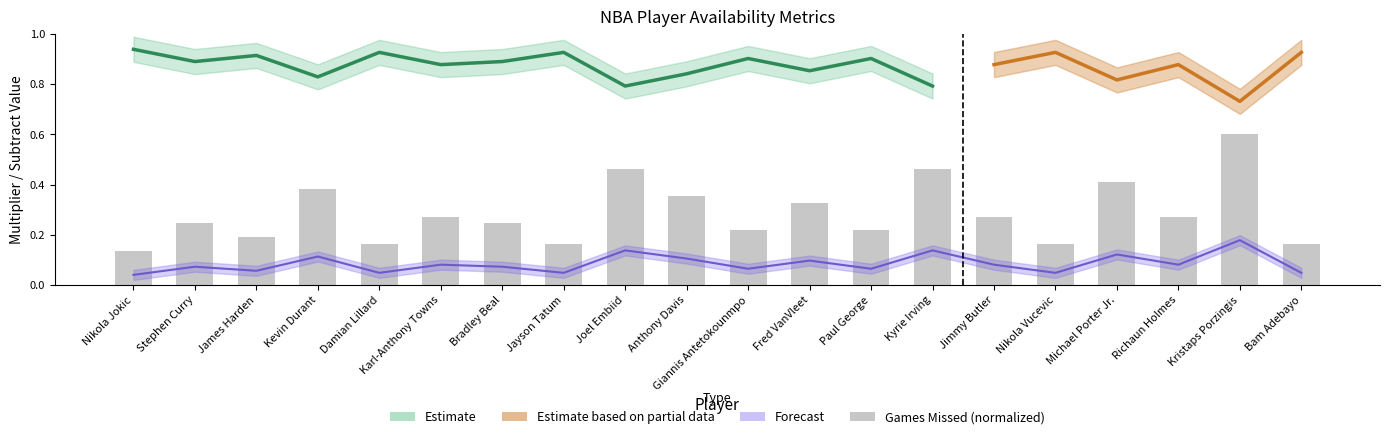

Rank the categories by value from highest to lowest.

Kristaps Porzingis, Joel Embiid, Kyrie Irving, Michael Porter Jr., Kevin Durant, Anthony Davis, Fred VanVleet, Karl-Anthony Towns, Jimmy Butler, Richaun Holmes, Stephen Curry, Bradley Beal, Giannis Antetokounmpo, Paul George, James Harden, Damian Lillard, Jayson Tatum, Nikola Vucevic, Bam Adebayo, Nikola Jokic